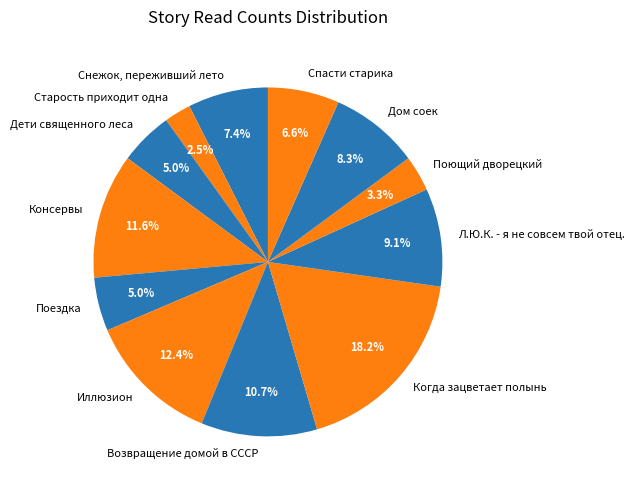

Which category has the biggest portion of the pie?

Когда зацветает полынь